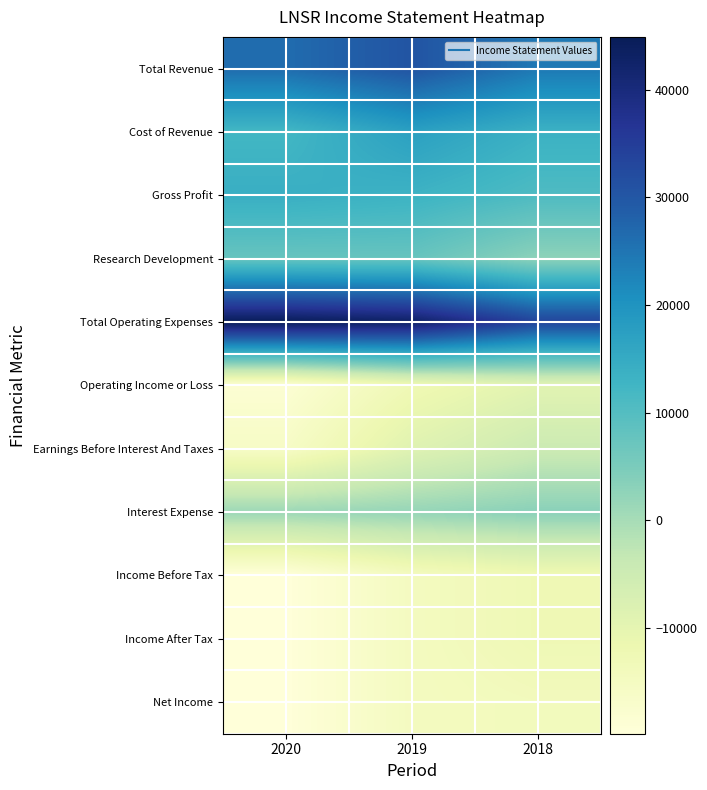

Reading left to right, transcribe all the data shown in this chart.

Total Revenue: 2020=26400	2019=30500	2018=24400
Cost of Revenue: 2020=12300	2019=17300	2018=13600
Gross Profit: 2020=14100	2019=13200	2018=10700
Research Development: 2020=7600	2019=7600	2018=2800
Total Operating Expenses: 2020=44900	2019=43200	2018=33700
Operating Income or Loss: 2020=-18500	2019=-12700	2018=-9300
Earnings Before Interest And Taxes: 2020=-15900	2019=-8800	2018=-4700
Interest Expense: 2020=1300	2019=2000	2018=3300
Income Before Tax: 2020=-19800	2019=-14700	2018=-12600
Income After Tax: 2020=-19800	2019=-14700	2018=-12600
Net Income: 2020=-19800	2019=-14700	2018=-14000